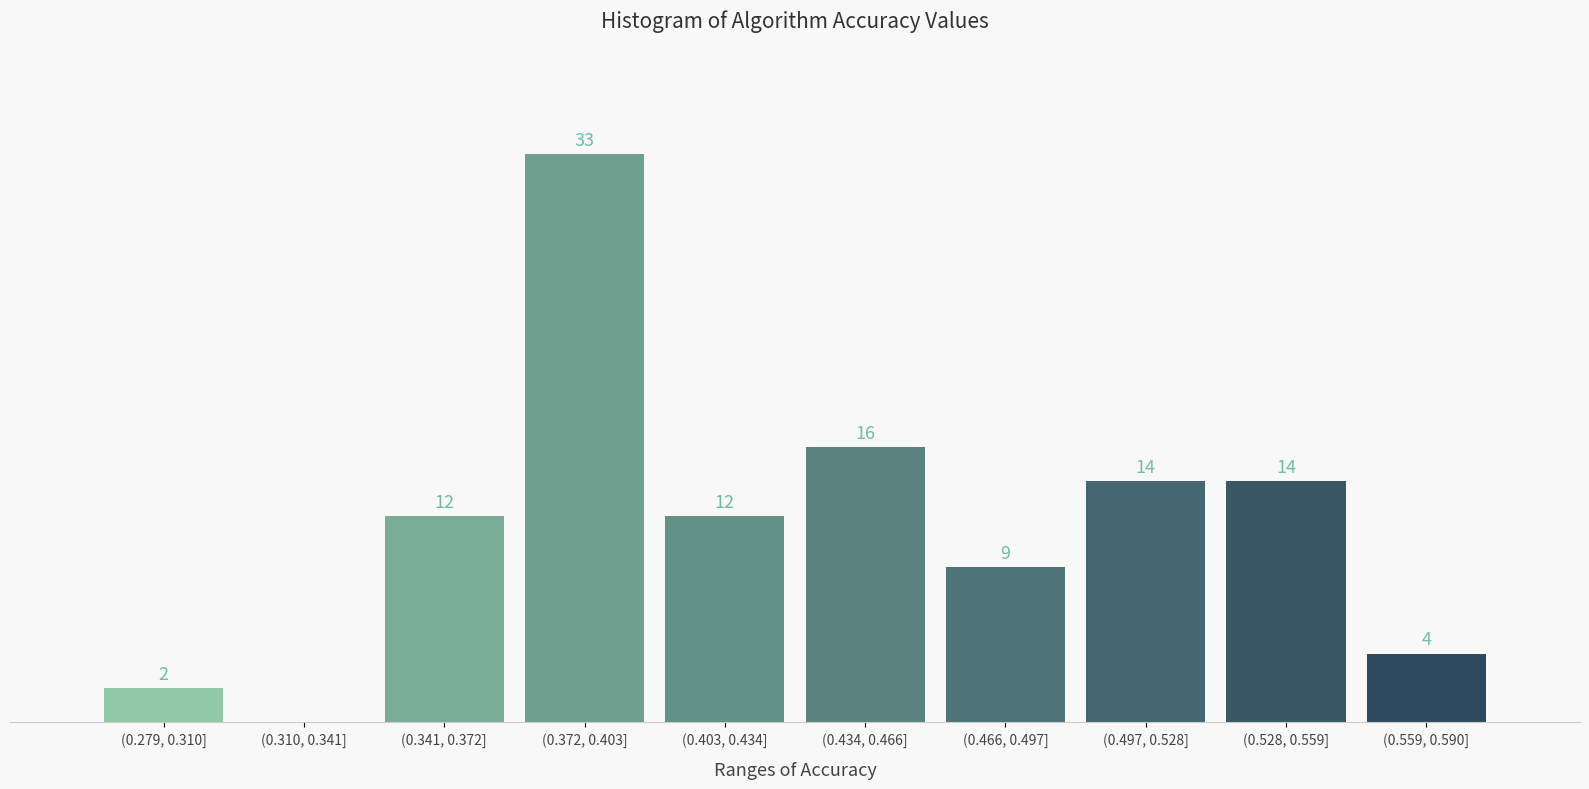

At which category does the chart reach its peak across all series?

(0.372, 0.403]